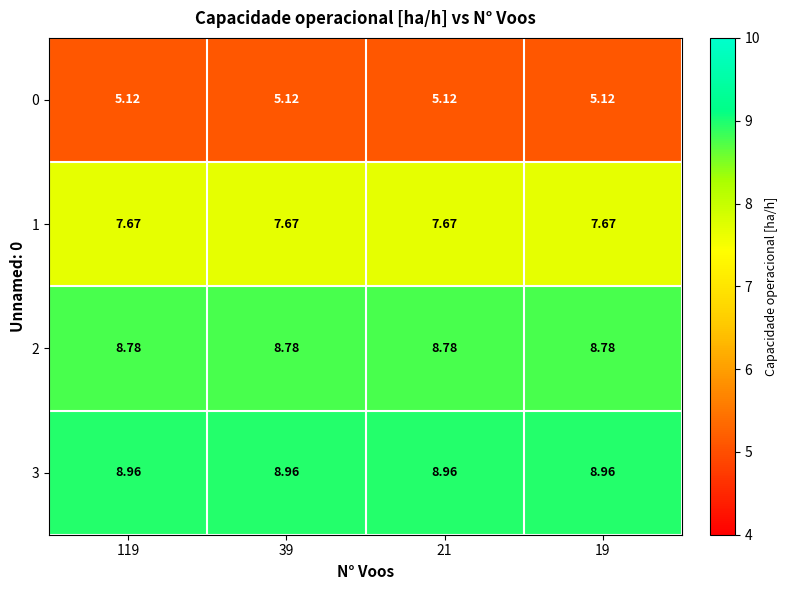

Reading left to right, list all the values displayed in this chart.

0: 119=5.1	39=5.1	21=5.1	19=5.1
1: 119=7.7	39=7.7	21=7.7	19=7.7
2: 119=8.8	39=8.8	21=8.8	19=8.8
3: 119=9.0	39=9.0	21=9.0	19=9.0